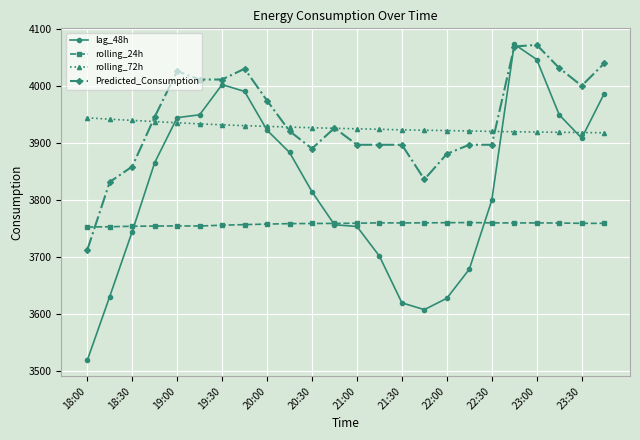

How many lines are shown in the chart?

4